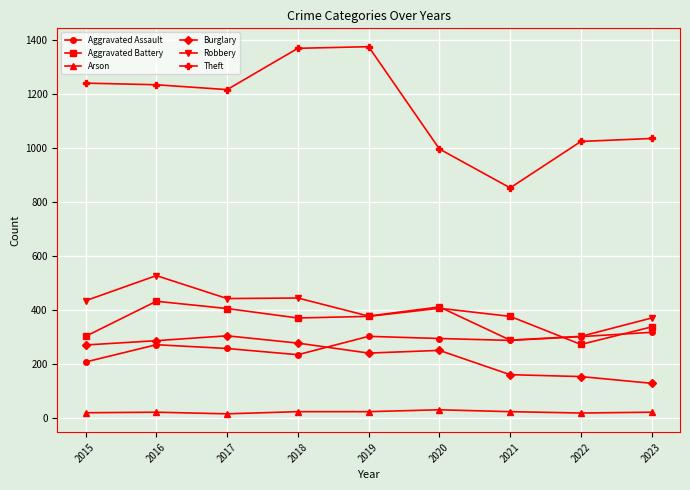

True or false: Aggravated Assault and Arson cross at least once.

False